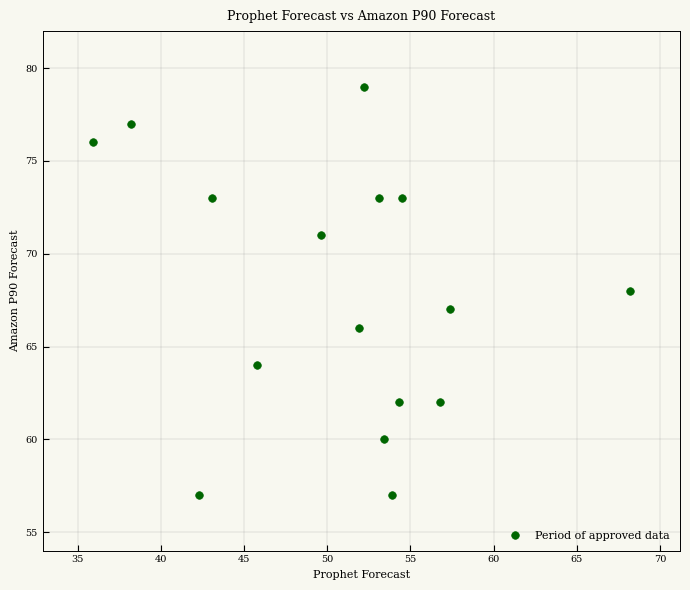

What is the range of Y values (max minus min)?

22